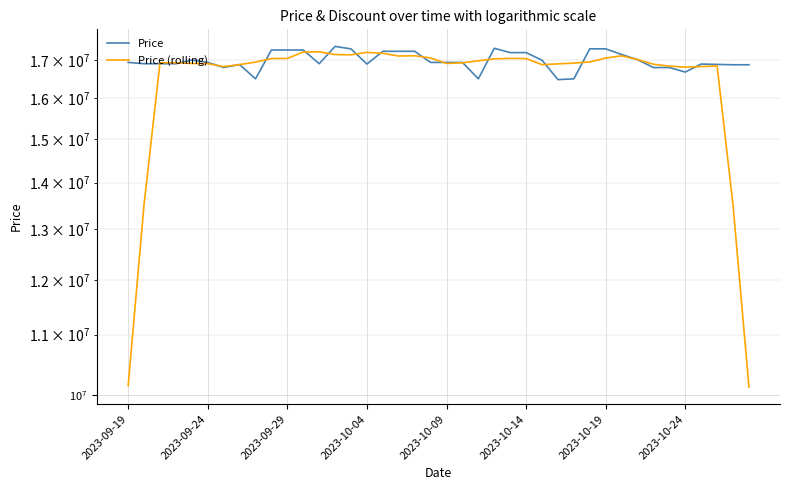

Between 14 and 36, which series saw the biggest shift?

Price